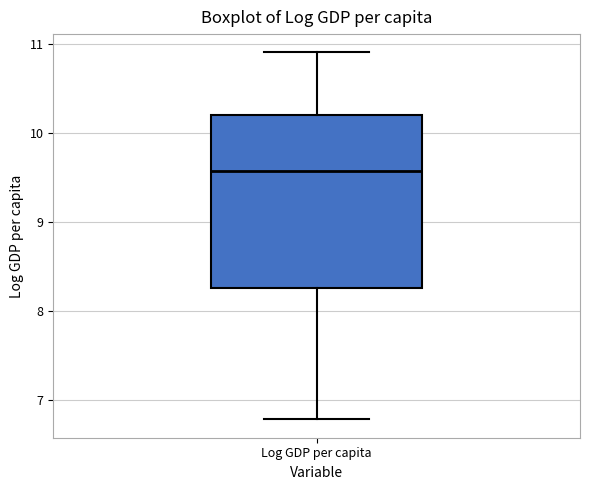

Read this box plot against the y-axis: the position of the median line, the range covered by the box, and the ends of both whiskers. The values are not printed on the chart, so give them approximately, as read against the axis.

median 9.6, box 8.3 to 10.2, whiskers 6.8 to 10.9